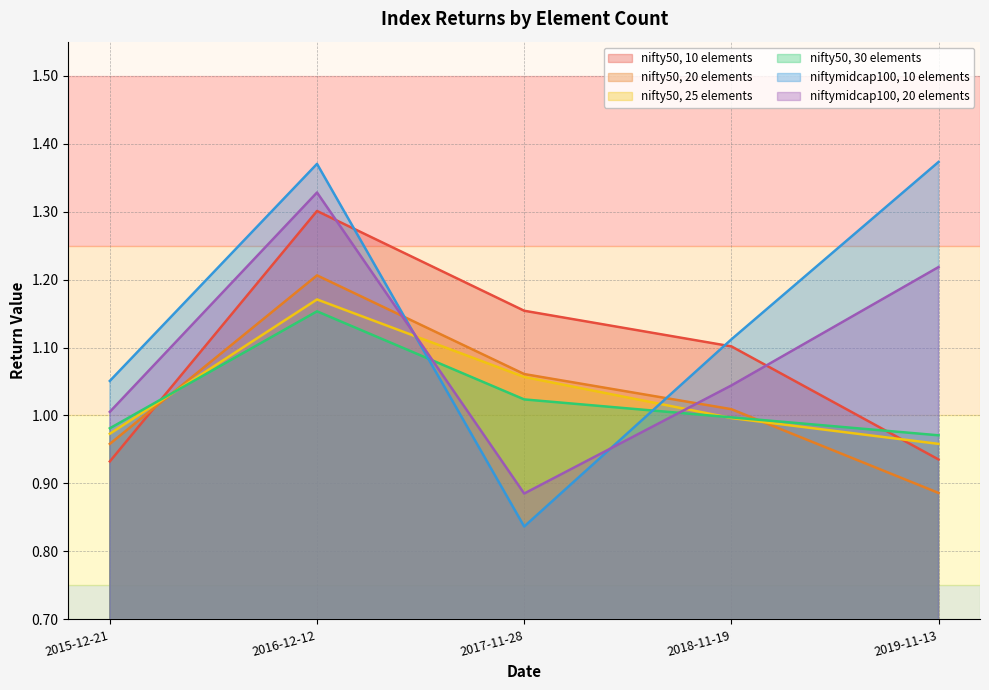

True or false: niftymidcap100, 20 elements has a value of 1.3 at 2016-12-12.

True